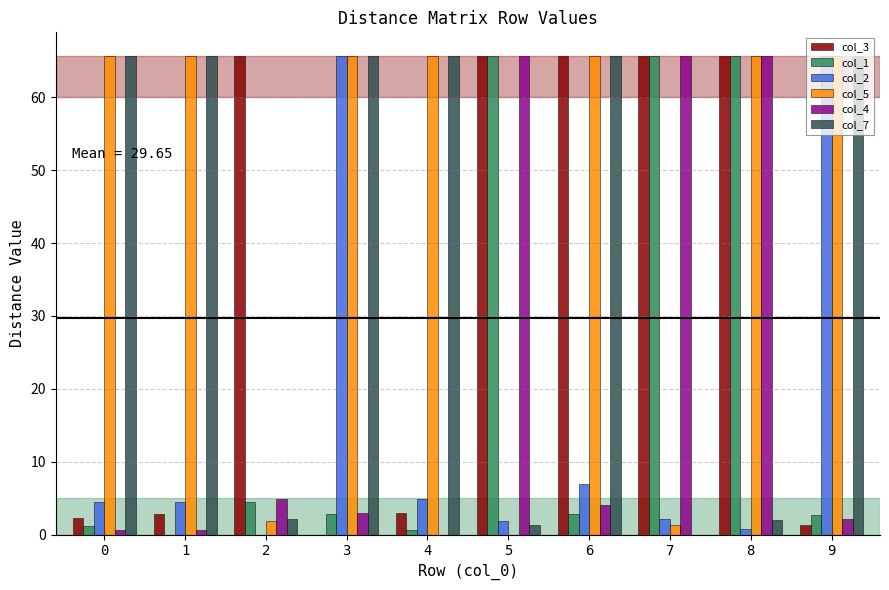

Where is col_1 nearest to the value 32?

2